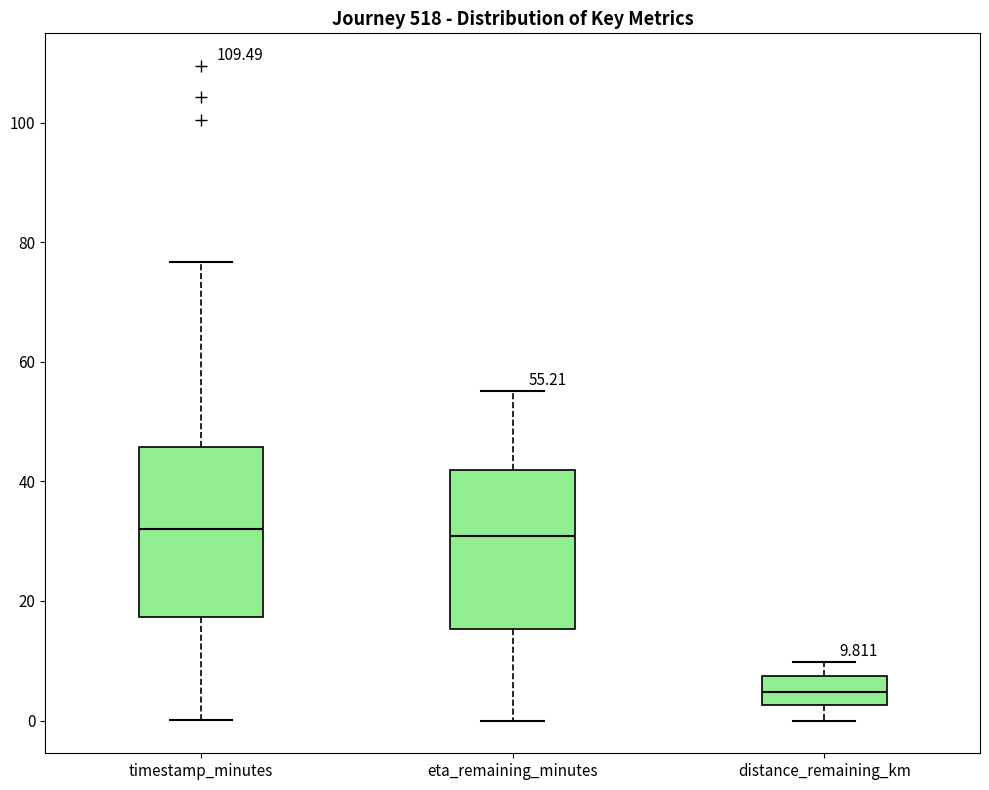

Which box's median line is the lowest?

distance_remaining_km